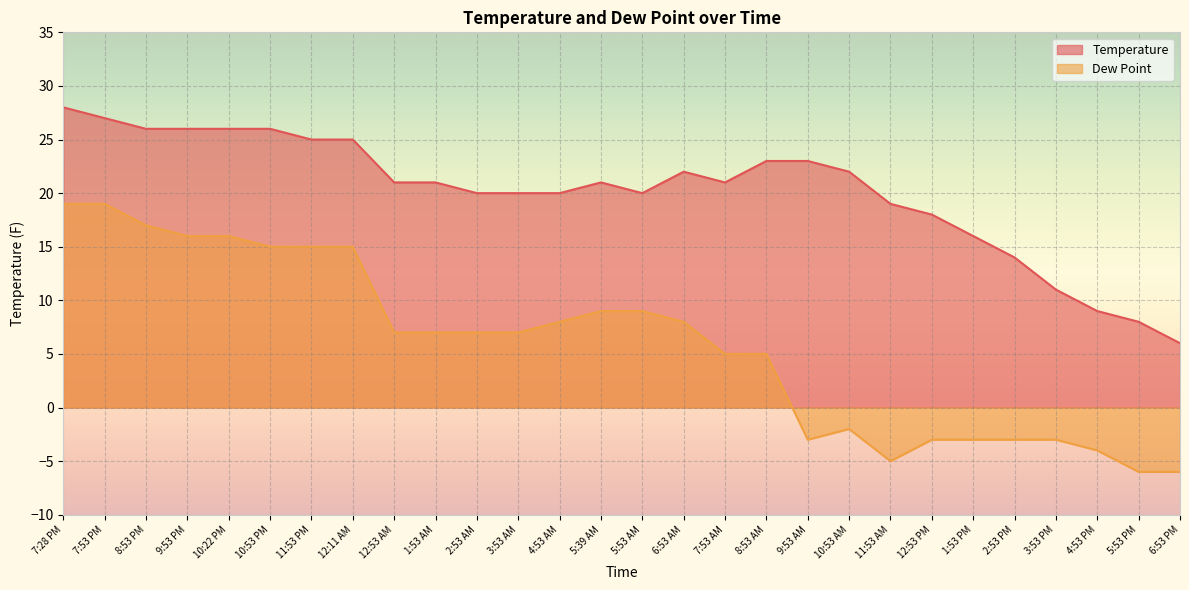

Between 11:53 AM and 12:53 PM, which series saw the biggest shift?

Dew Point